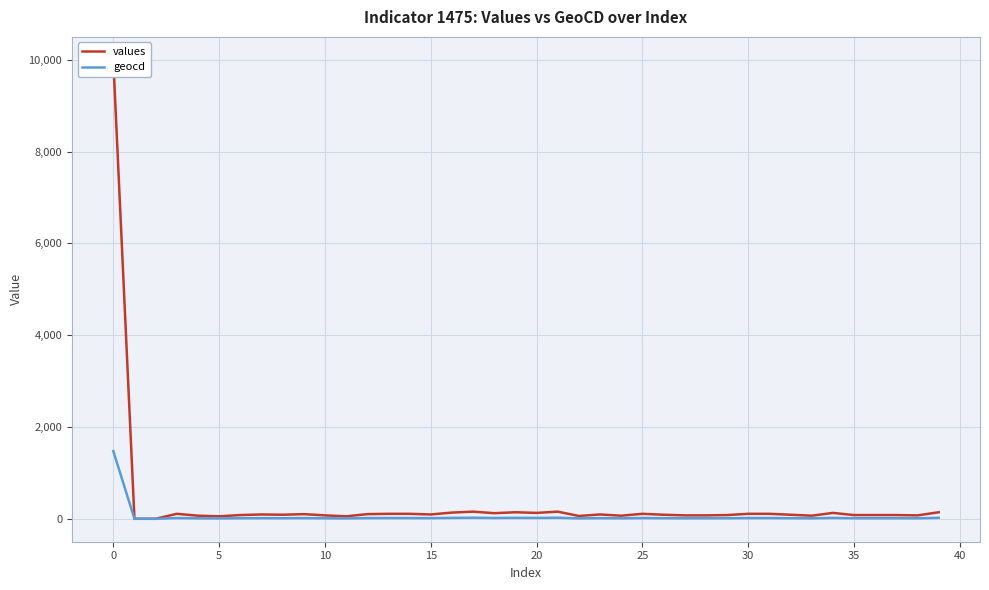

True or false: geocd and values intersect in this chart.

False